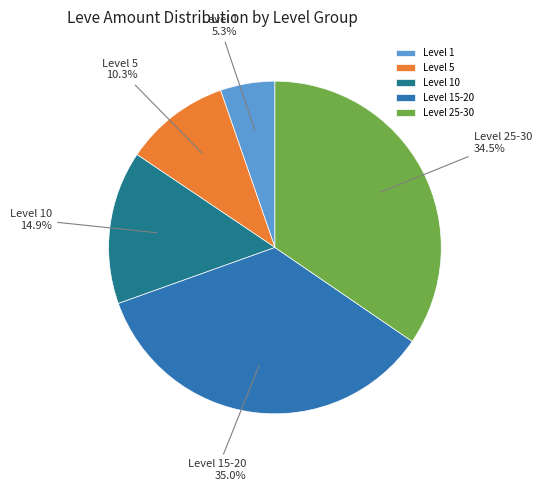

What percentage is NOT represented by Level 10?

85.1%